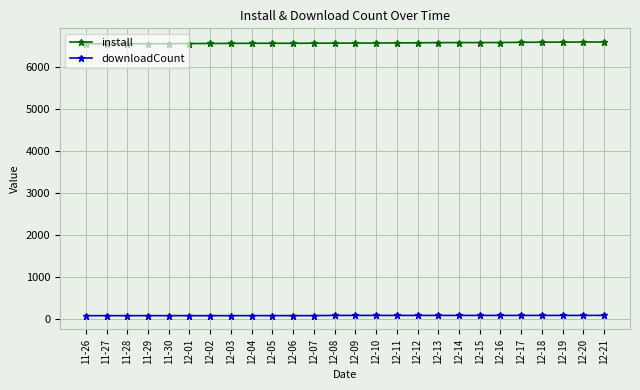

How many lines are shown in the chart?

2